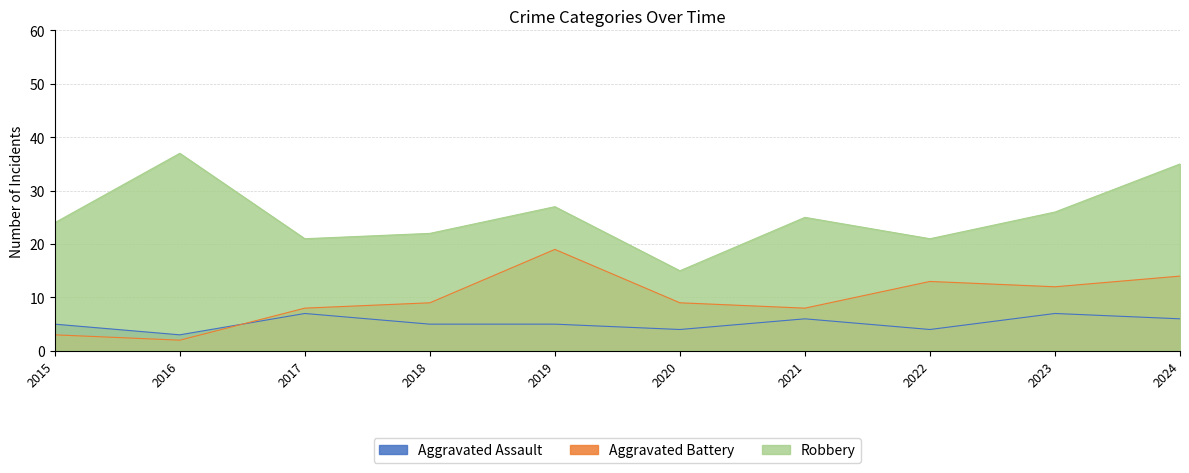

True or false: Robbery and Aggravated Assault intersect in this chart.

False